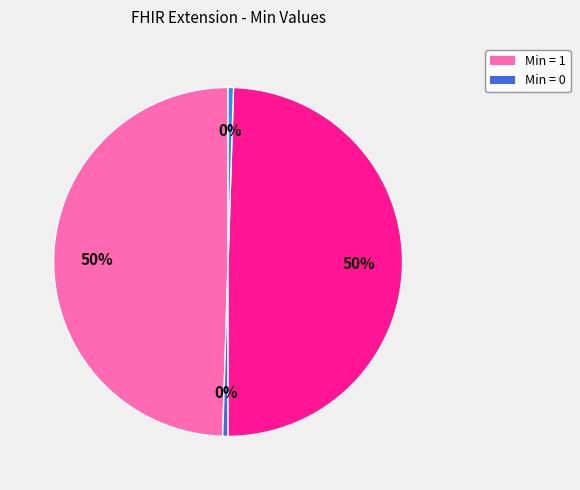

Is there any slice that represents more than half of the pie?

No